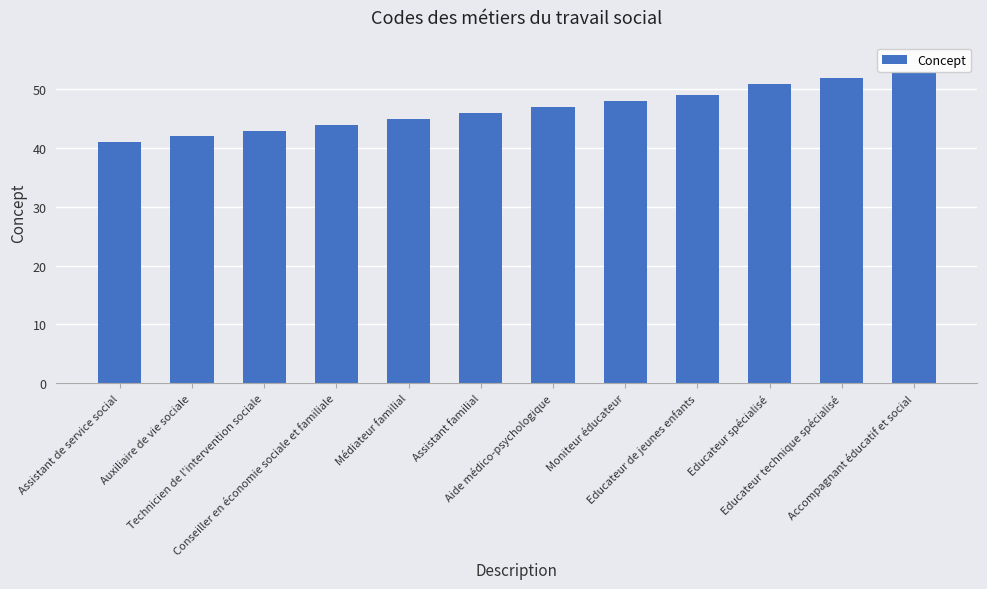

Reading left to right, what are all the values shown in this chart?

Assistant de service social=41	Auxiliaire de vie sociale=42	Technicien de l'intervention sociale=43	Conseiller en économie sociale et familiale=44	Médiateur familial=45	Assistant familial=46	Aide médico-psychologique=47	Moniteur éducateur=48	Educateur de jeunes enfants=49	Educateur spécialisé=51	Educateur technique spécialisé=52	Accompagnant éducatif et social=53